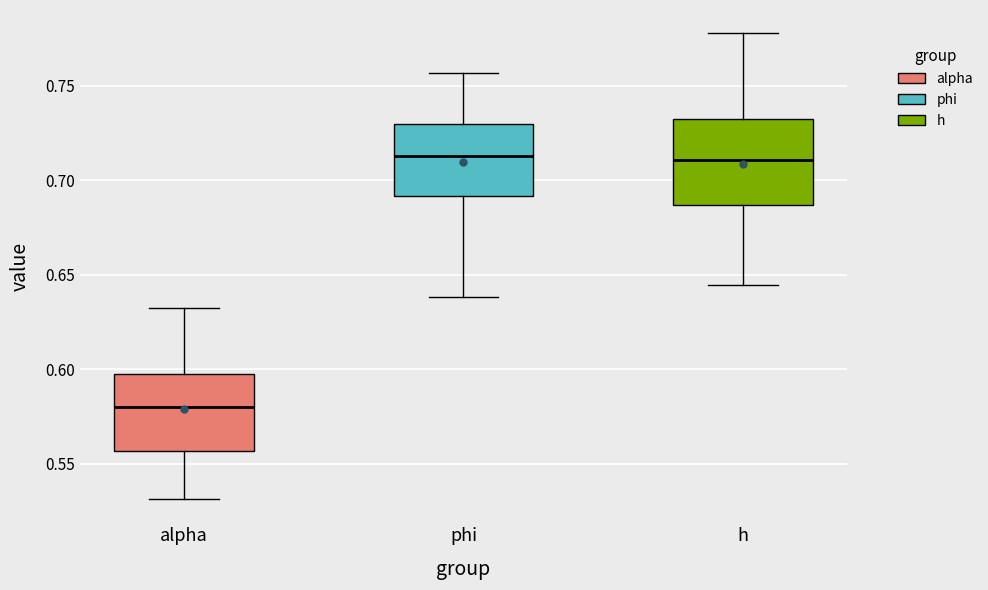

Which box has the lowest median line?

alpha